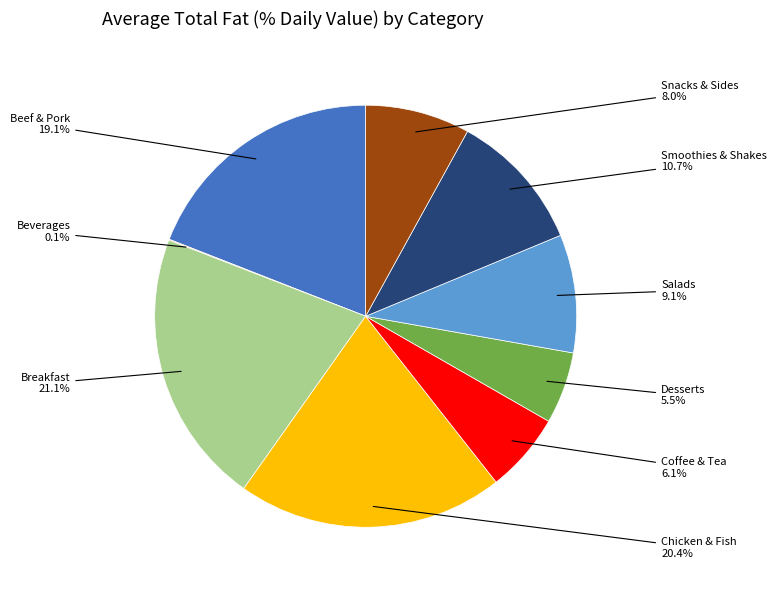

Combined, do Coffee & Tea and Salads account for over 50%?

No